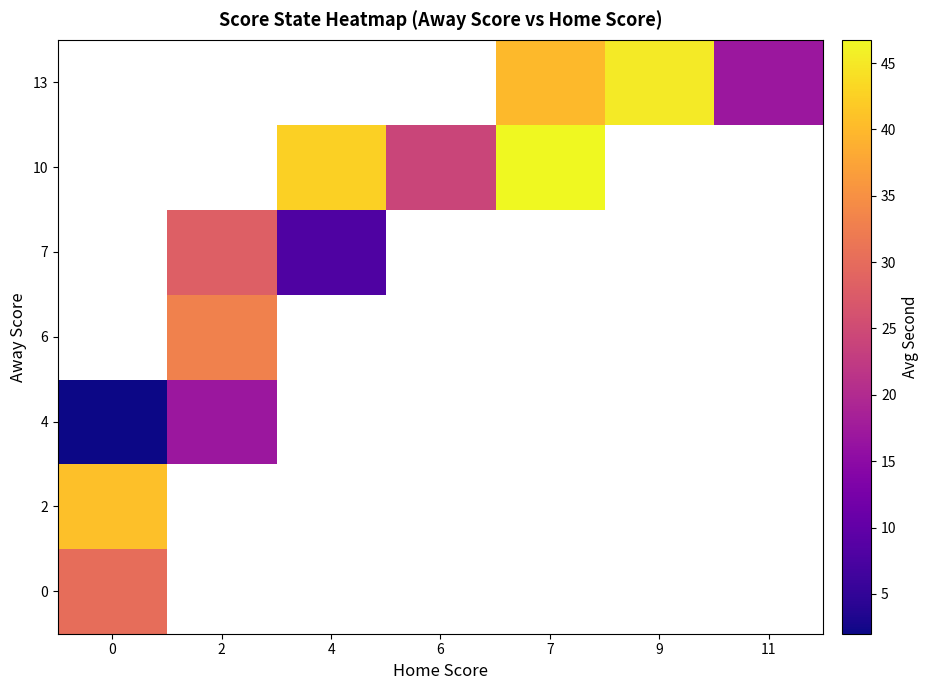

Is the value of 4 at 9 greater than the value of 10 at 9?

No